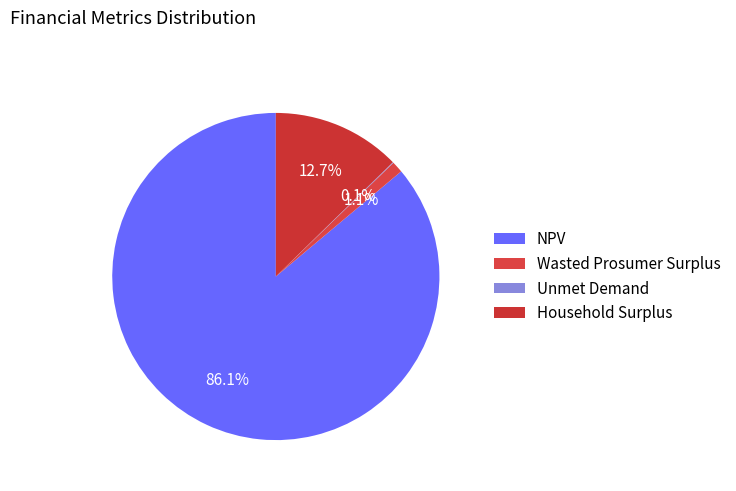

Rank the categories by value from lowest to highest.

Unmet Demand, Wasted Prosumer Surplus, Household Surplus, NPV